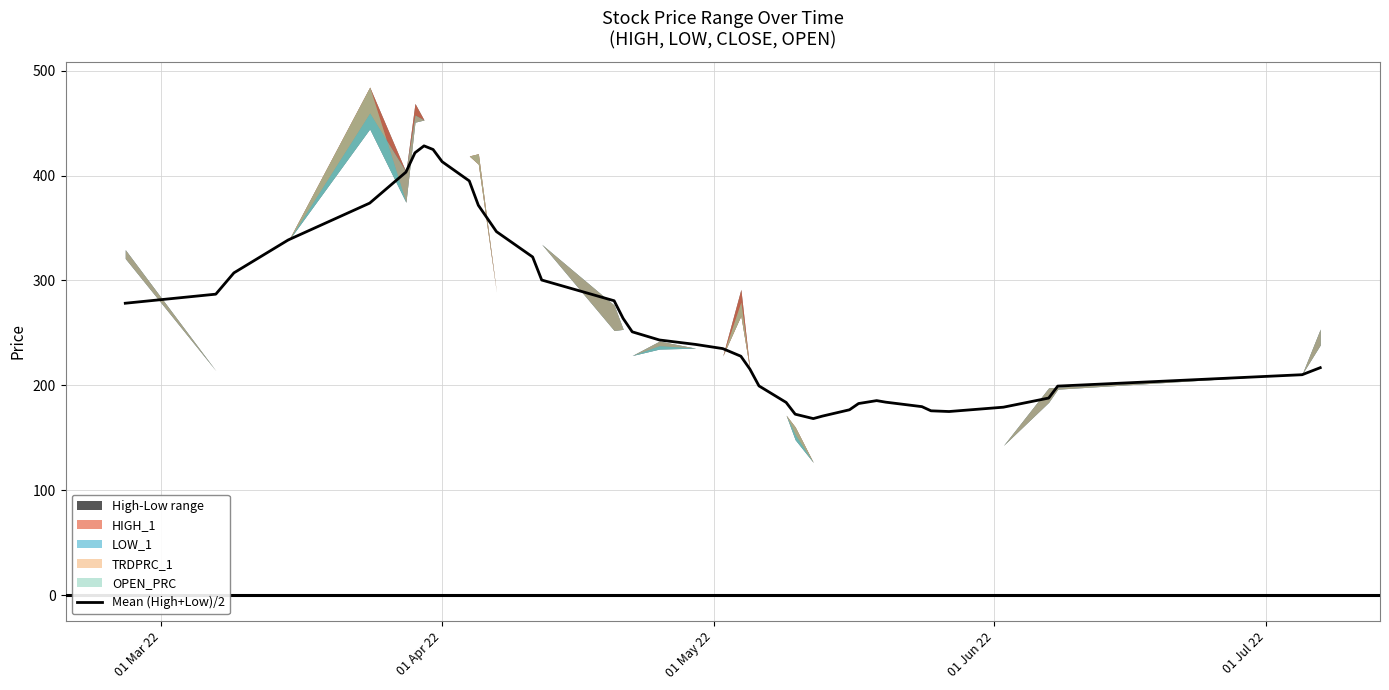

What is the maximum value for Mean (High+Low)/2?

428.2